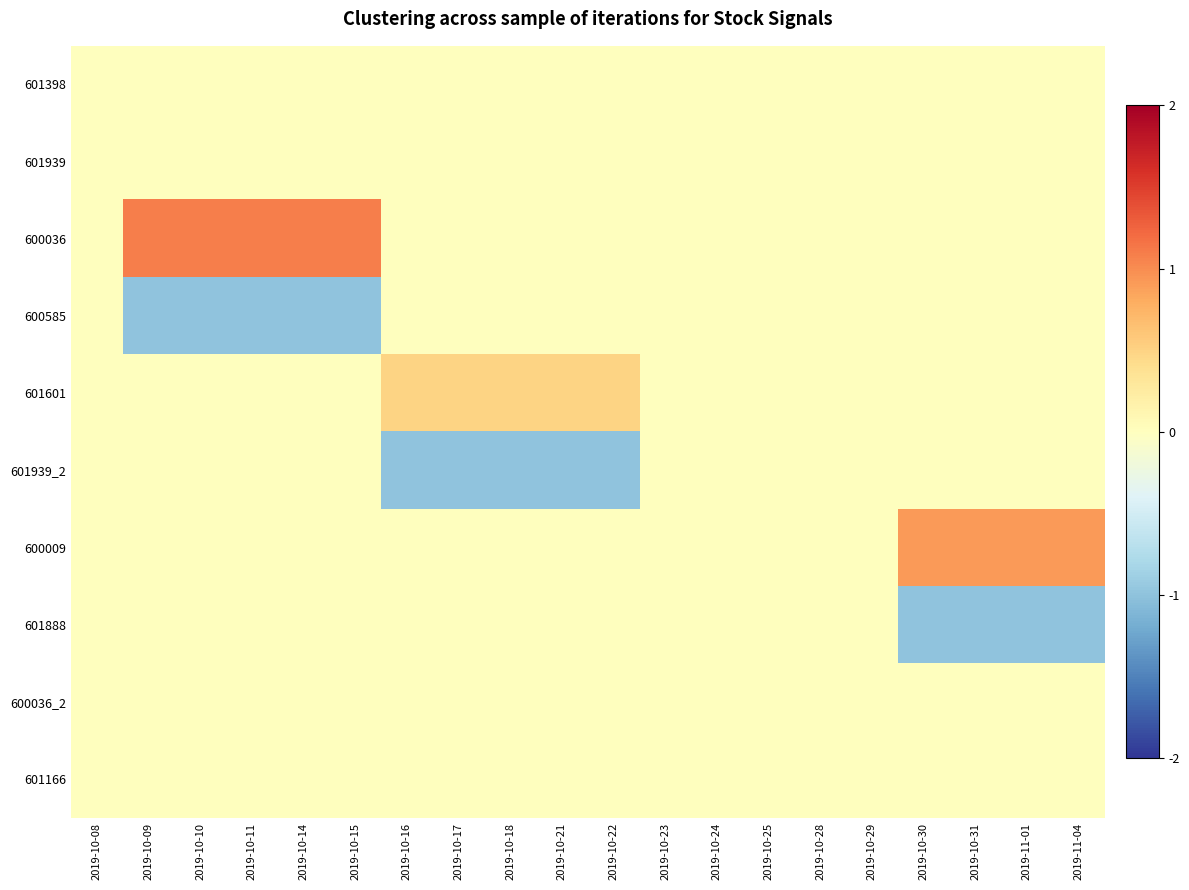

At 2019-10-25, list the series in order from largest to smallest.

601398, 601939, 600036, 600585, 601601, 601939_2, 600009, 601888, 600036_2, 601166